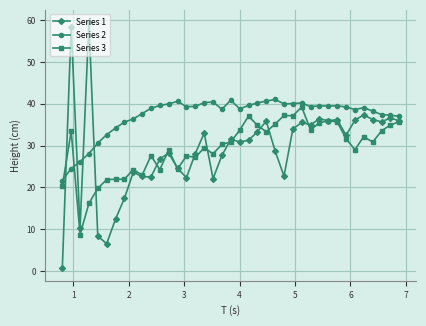

What are all the series names shown in the legend?

Series 1, Series 2, Series 3